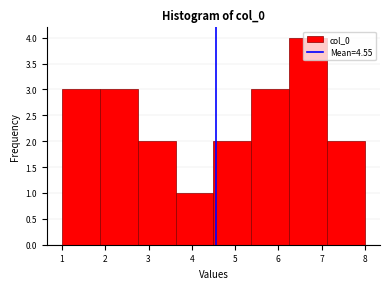

What is the height of the bar covering 3.6 to 4.5 on the x-axis? Neither the bar edges nor the heights are printed on the chart, so give them approximately, as read against the axes.

1